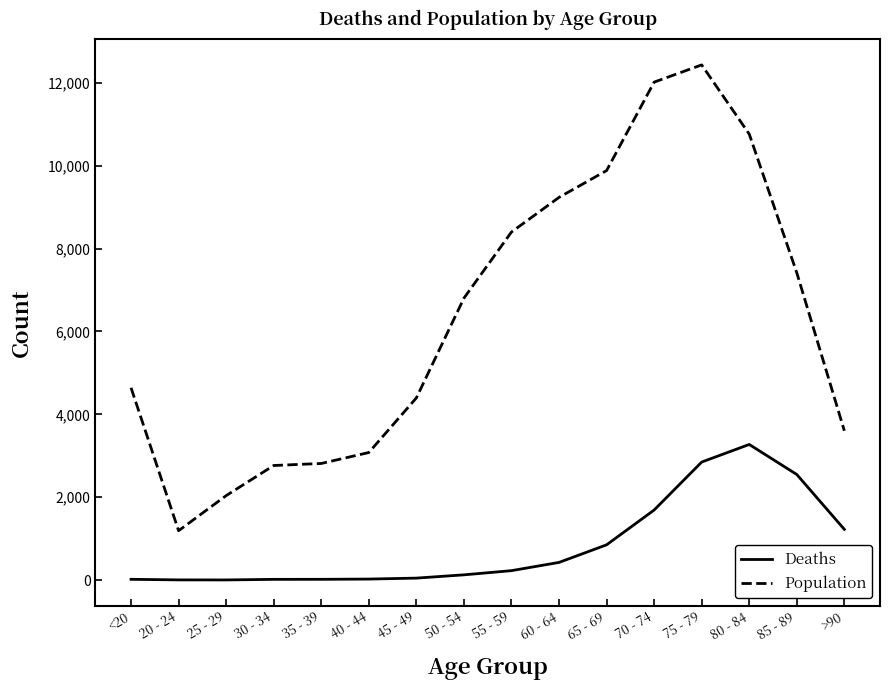

What is the maximum value shown in the chart?

12434